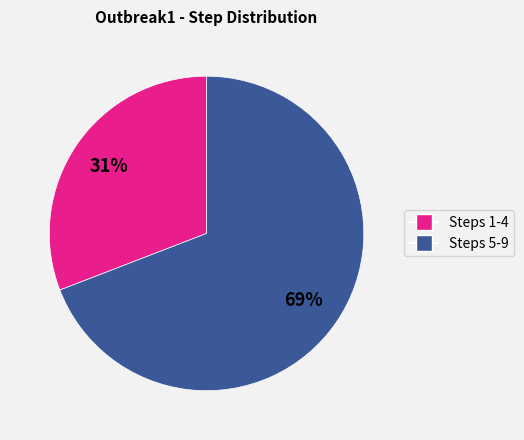

Do Steps 5-9 and Steps 1-4 together represent more than half of the pie?

Yes